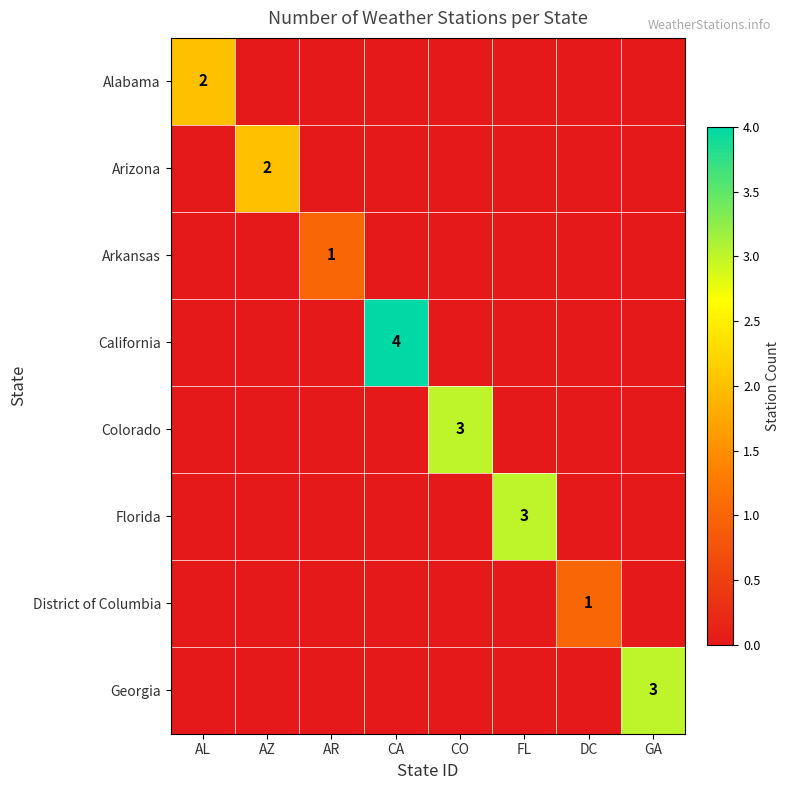

At how many categories does at least one series exceed 2?

4